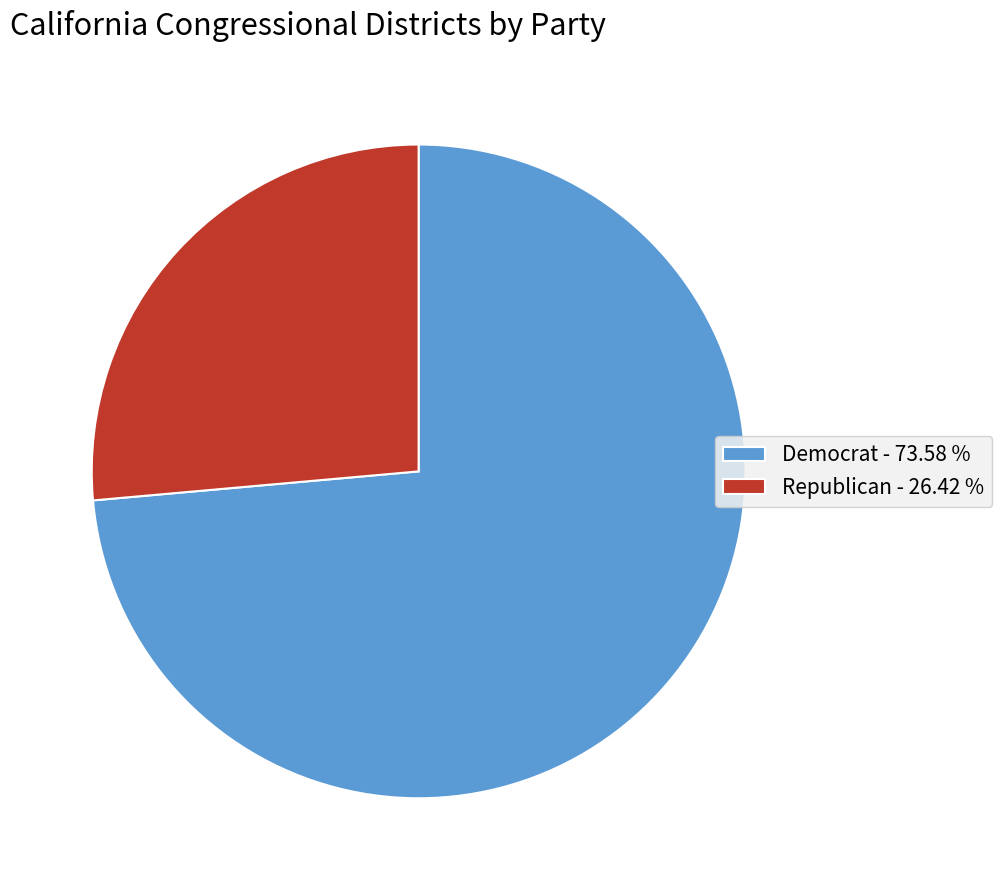

Which has a higher value, Democrat - 73.58 % or Republican - 26.42 %?

Democrat - 73.58 %